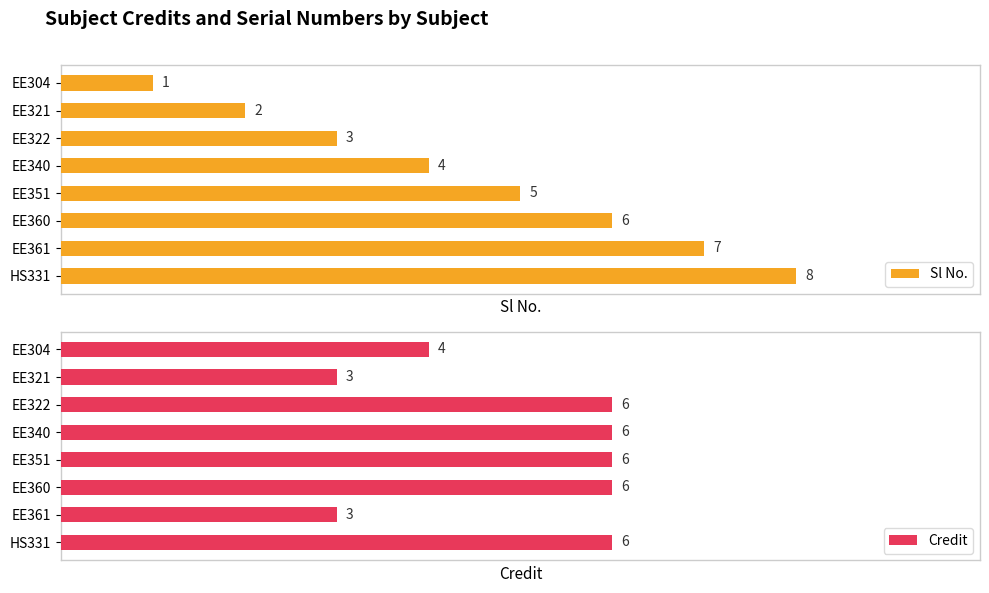

Where is Sl No. nearest to the value 4?

EE340